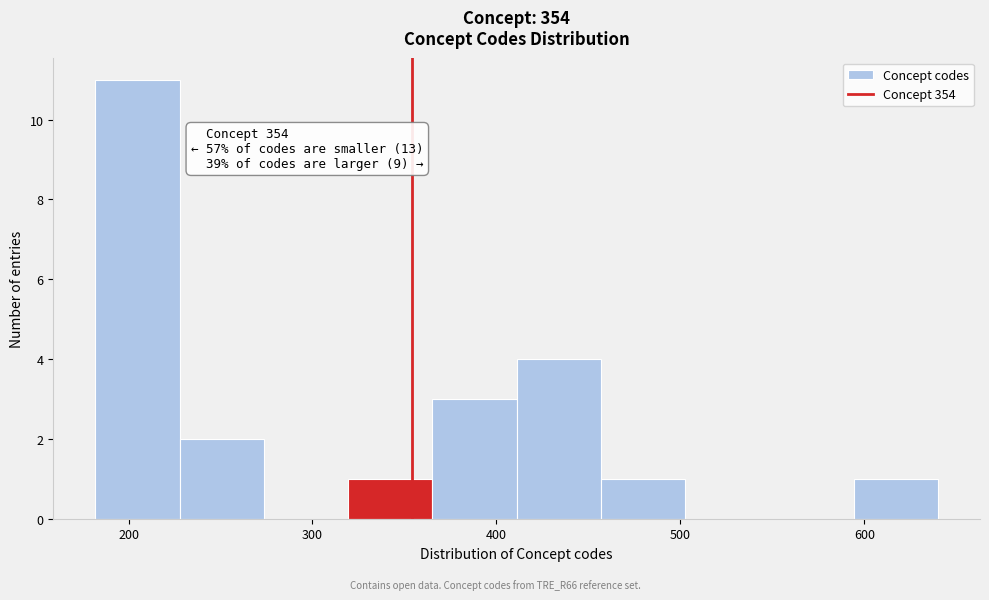

Which range on the x-axis has the tallest bar?

180 to 230